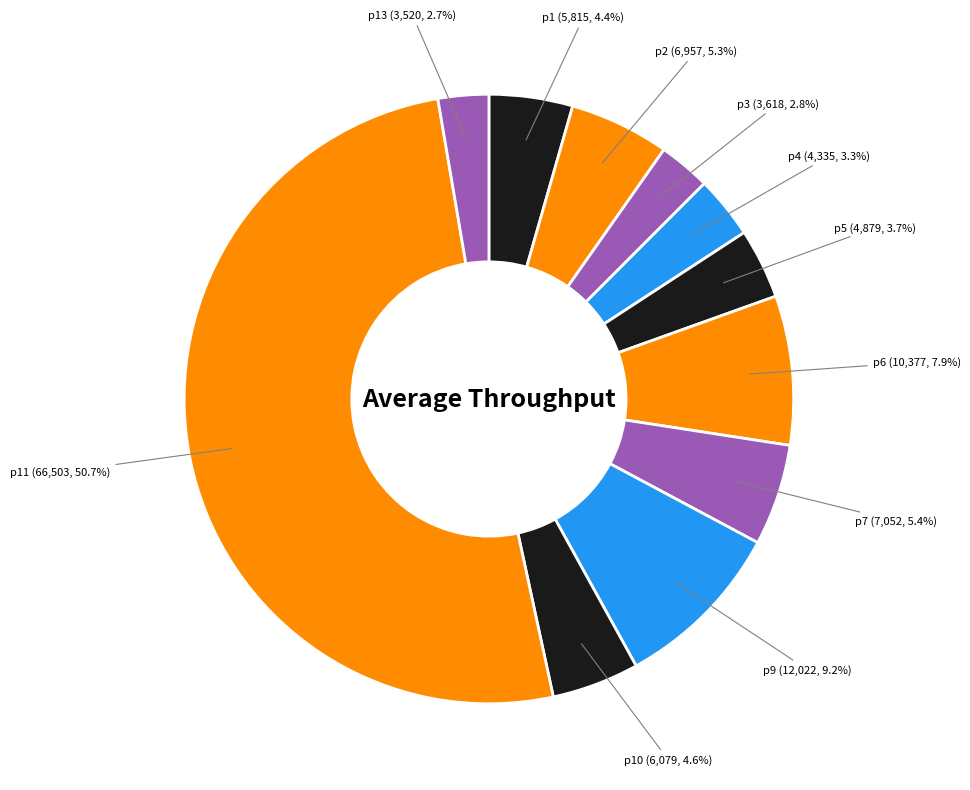

Is it true that p2 is 5% of the pie?

True